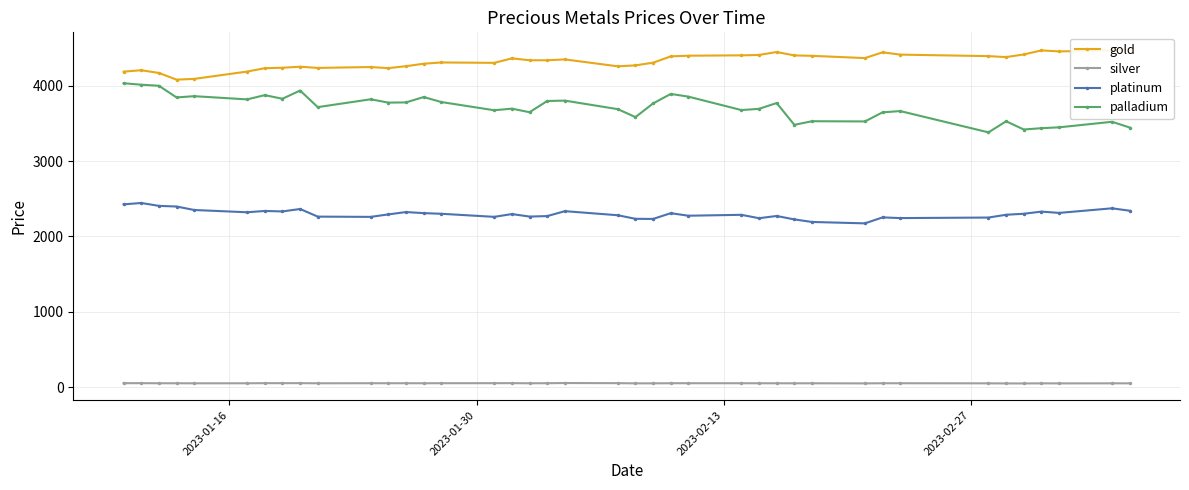

What is the value of the palladium point at the 36th from the left?

3418.6